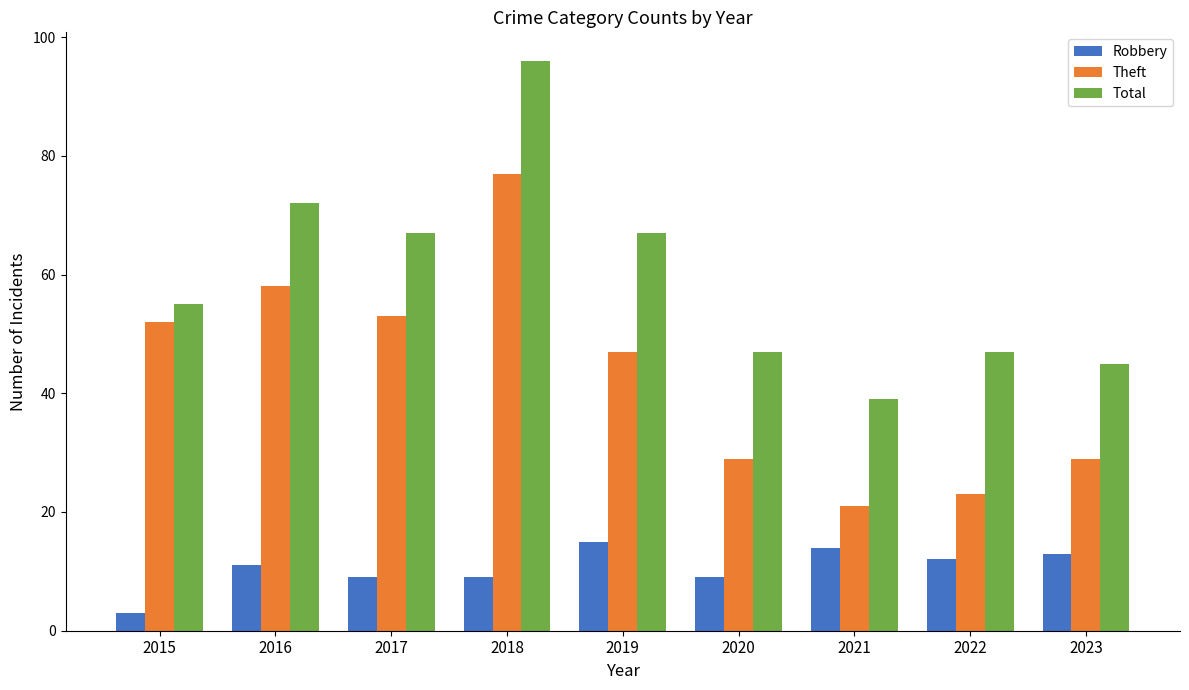

Is it true that Theft equals 13 at 2023?

False